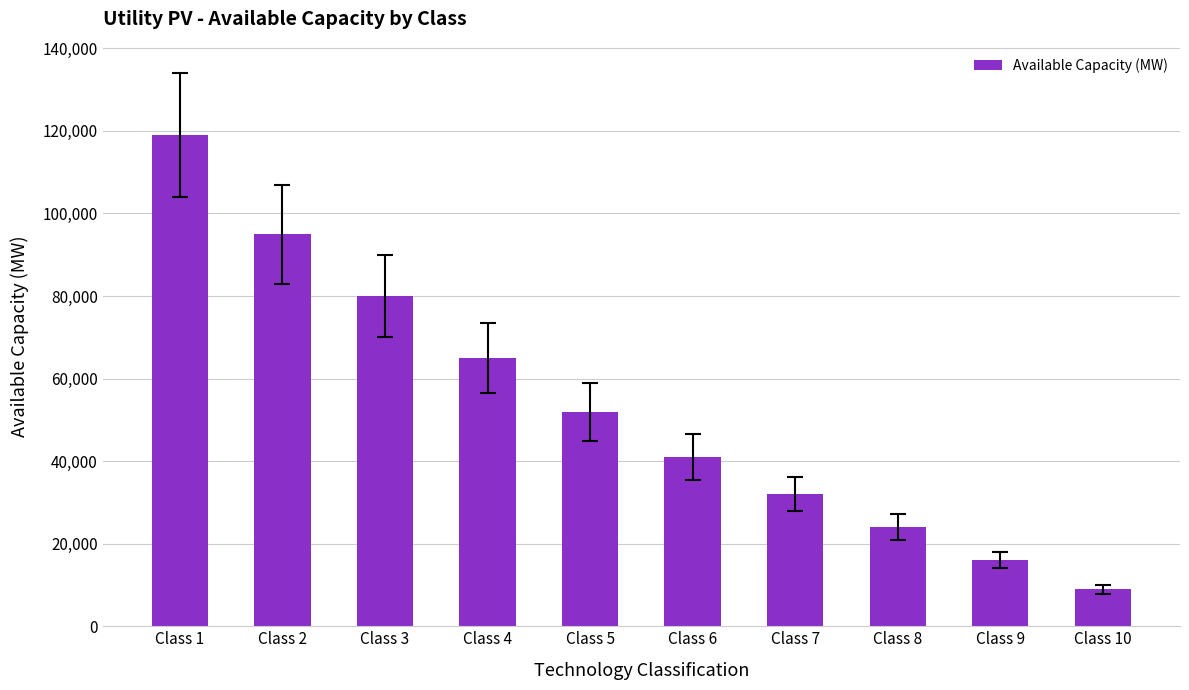

Where is the data nearest to the value 63959?

Class 4